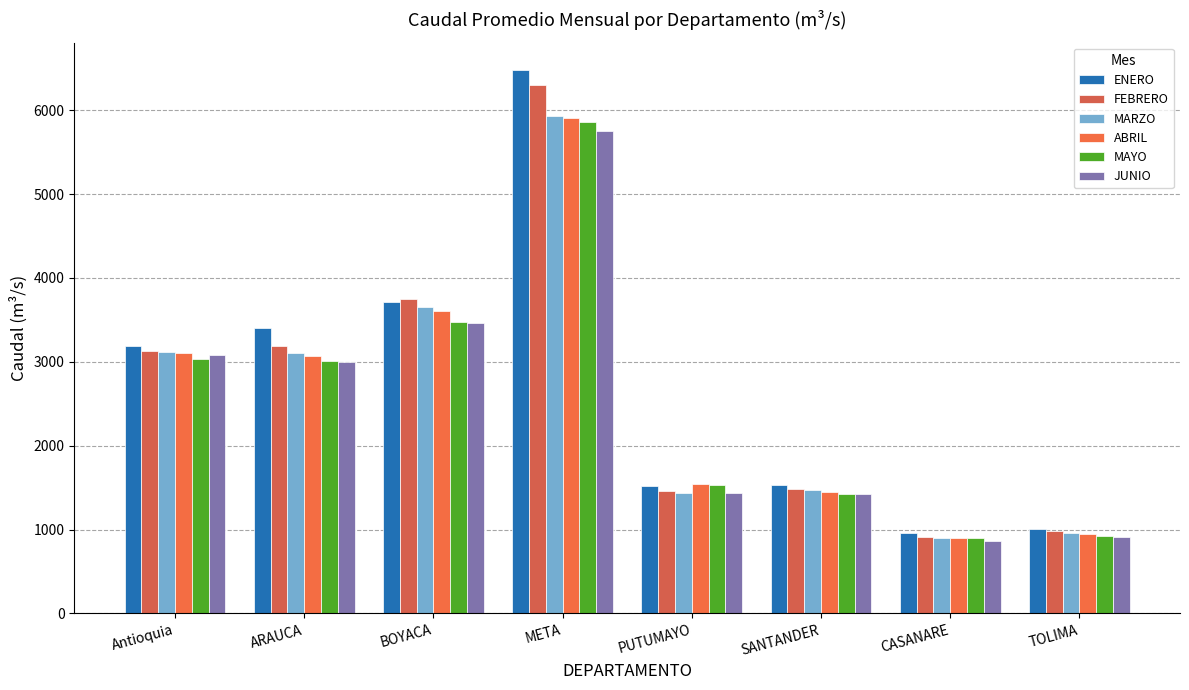

Are the bars horizontal?

No